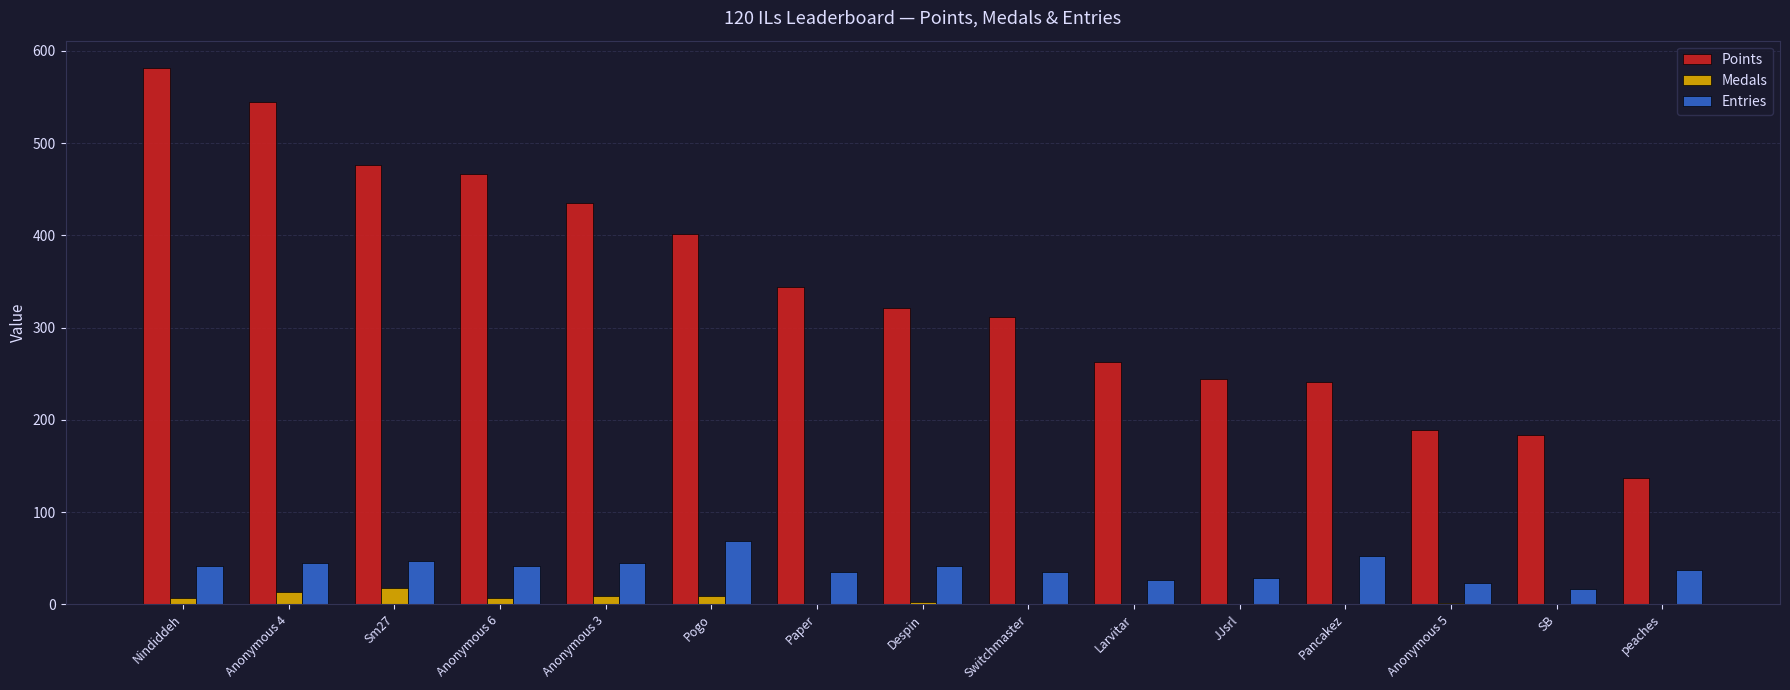

The value of Medals at Sm27 is 18. True or false?

True